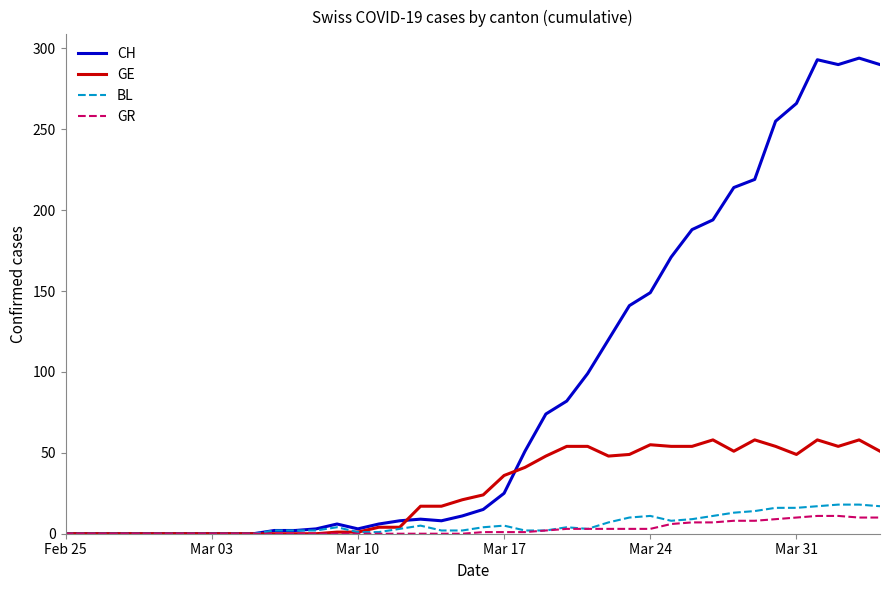

How many lines are shown in the chart?

4